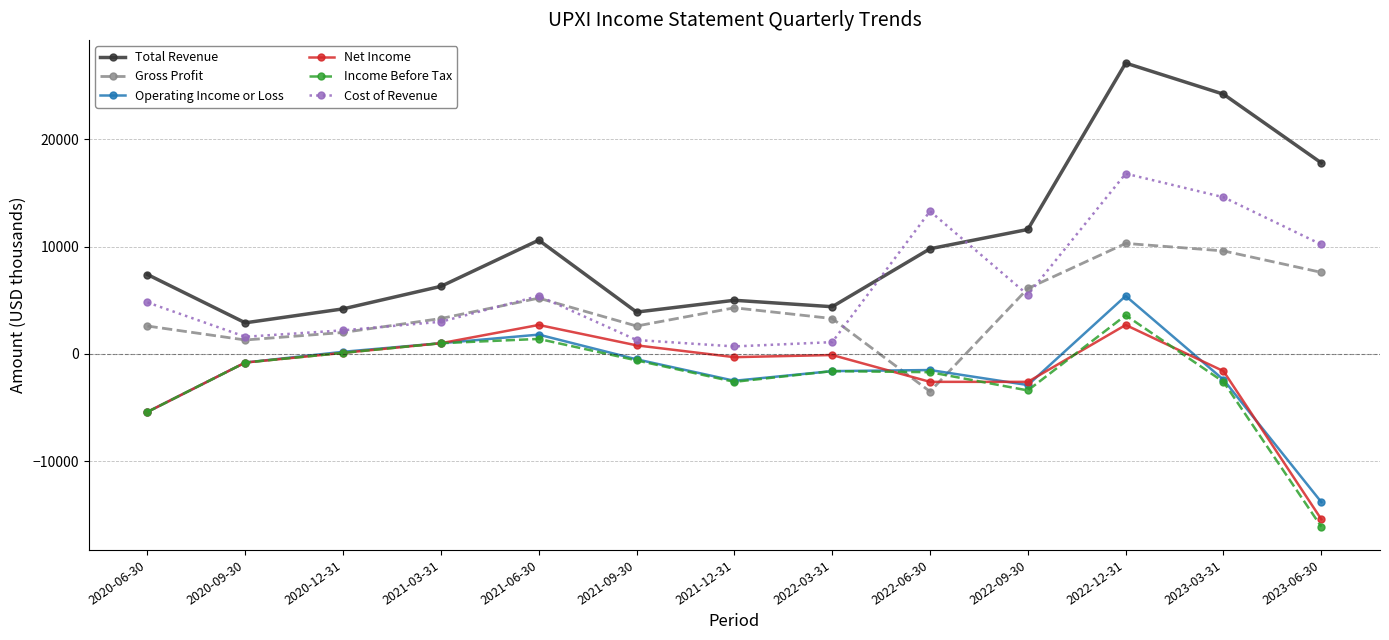

True or false: Total Revenue and Income Before Tax intersect in this chart.

False